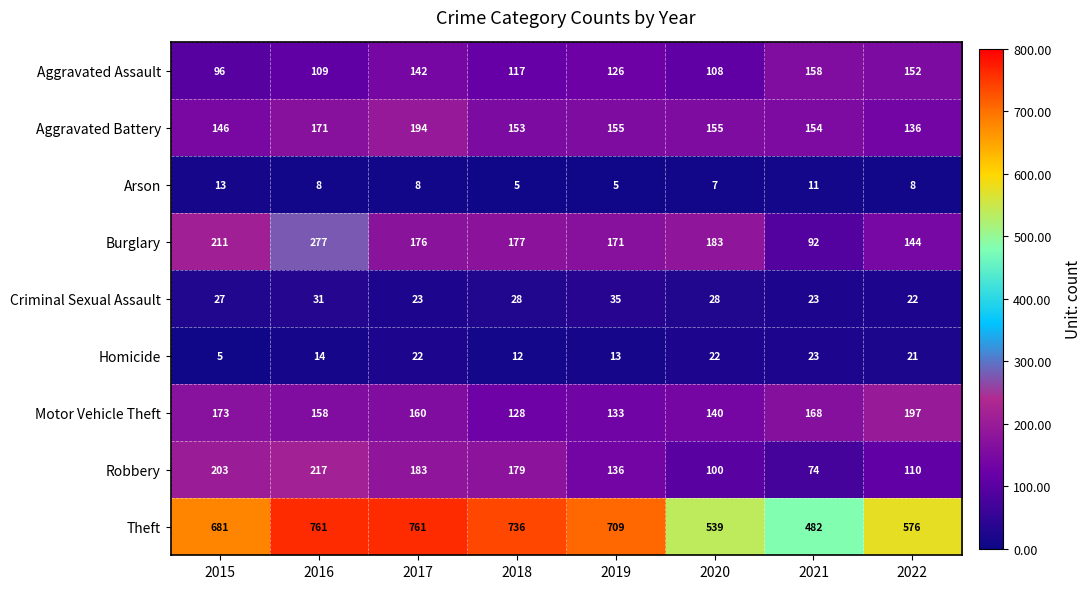

What is the sum of all Theft values?

5245